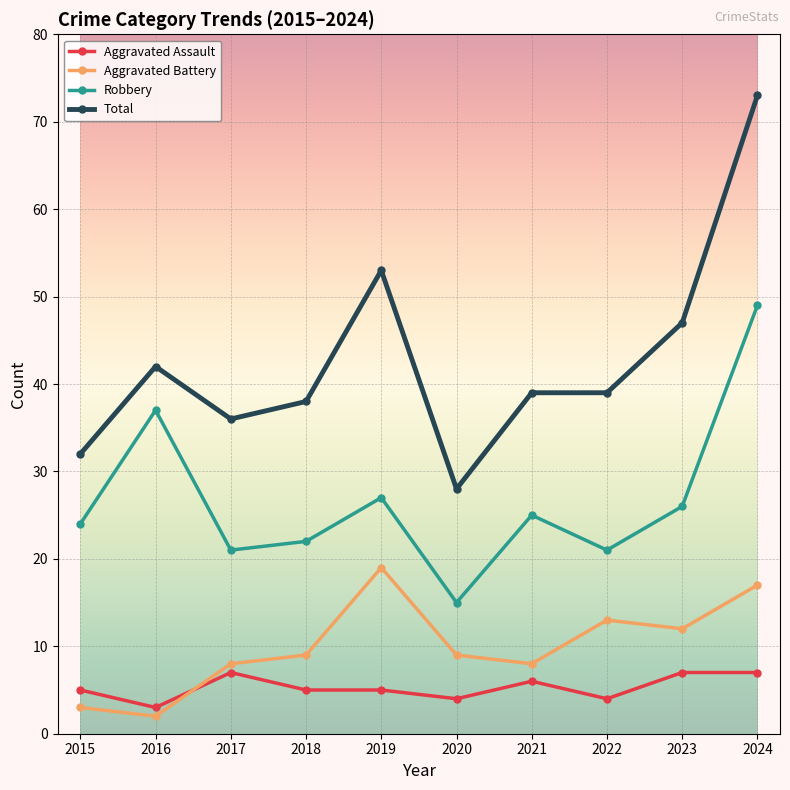

Reading left to right, extract all data points from this chart.

Aggravated Assault: 2015=5	2016=3	2017=7	2018=5	2019=5	2020=4	2021=6	2022=4	2023=7	2024=7
Aggravated Battery: 2015=3	2016=2	2017=8	2018=9	2019=19	2020=9	2021=8	2022=13	2023=12	2024=17
Robbery: 2015=24	2016=37	2017=21	2018=22	2019=27	2020=15	2021=25	2022=21	2023=26	2024=49
Total: 2015=32	2016=42	2017=36	2018=38	2019=53	2020=28	2021=39	2022=39	2023=47	2024=73